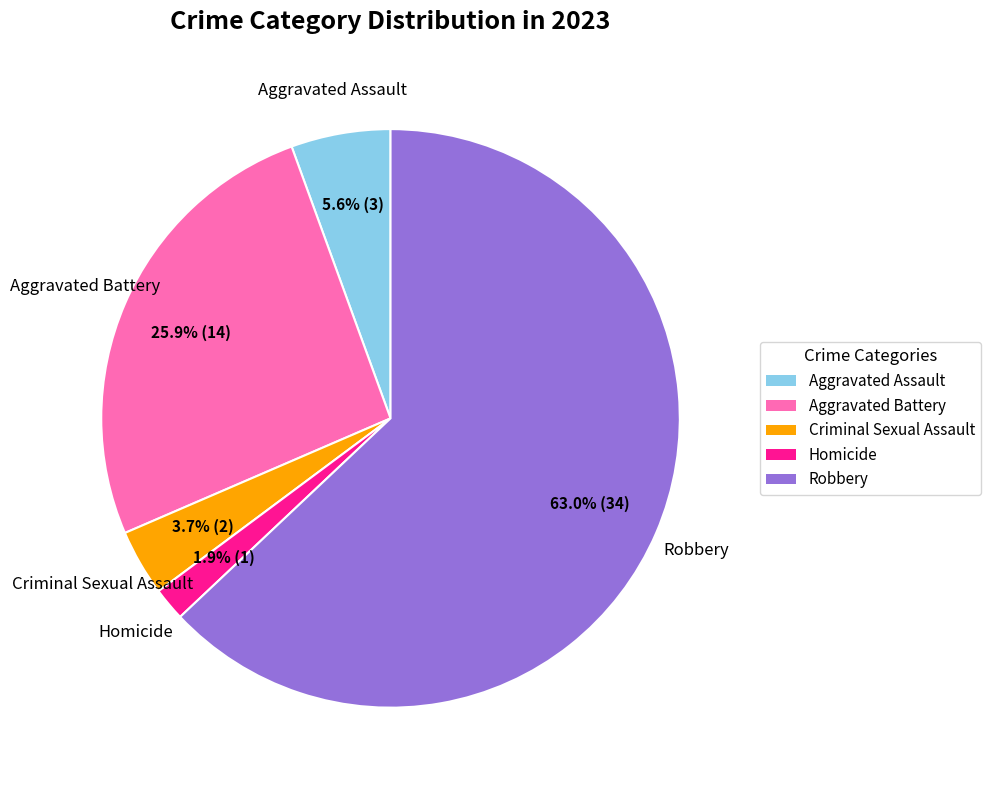

How much of the chart is everything except Homicide?

98.1%